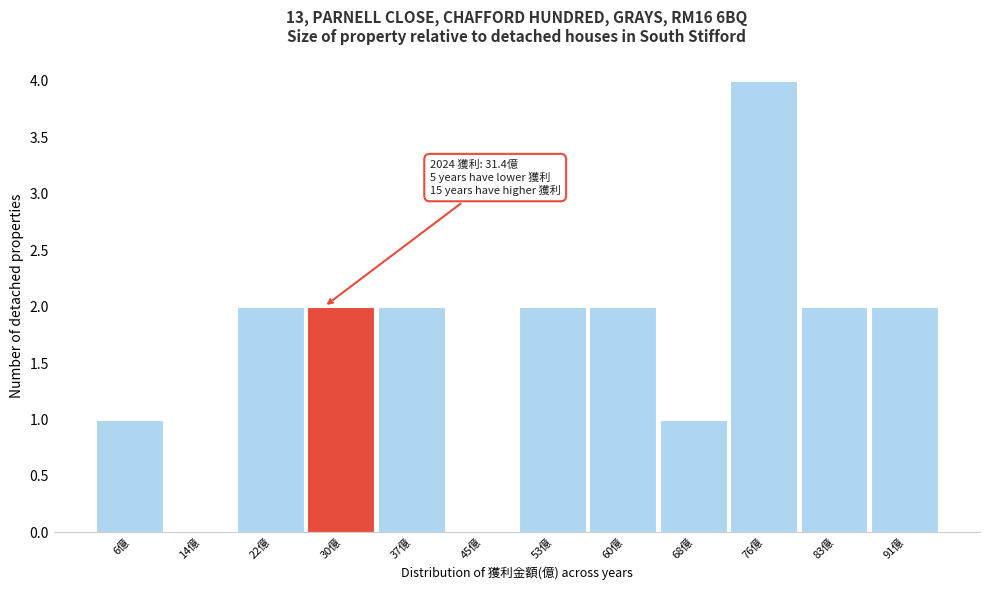

Reading right to left, extract all data points from this chart.

91億=2	83億=2	76億=4	68億=1	60億=2	53億=2	45億=0	37億=2	30億=2	22億=2	14億=0	6億=1